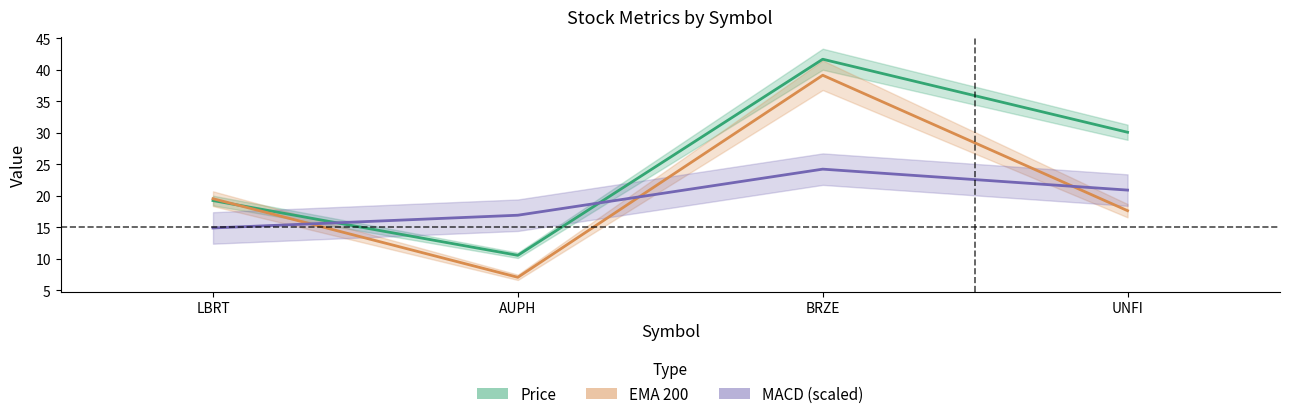

What is the sum of all EMA 200 values?

83.4